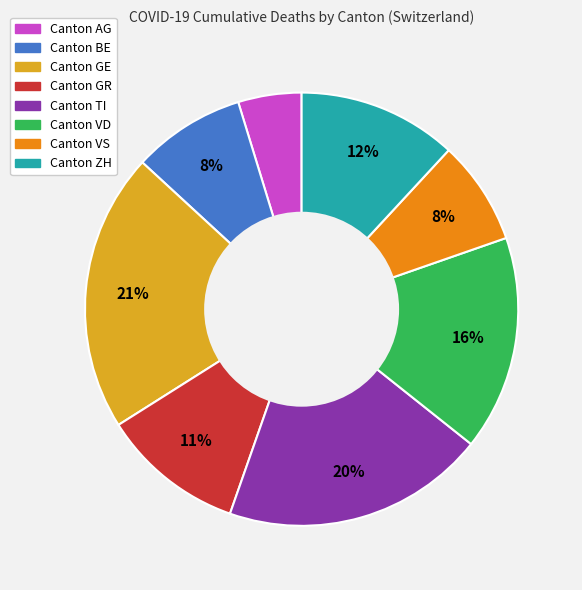

Does any single category account for the majority?

No